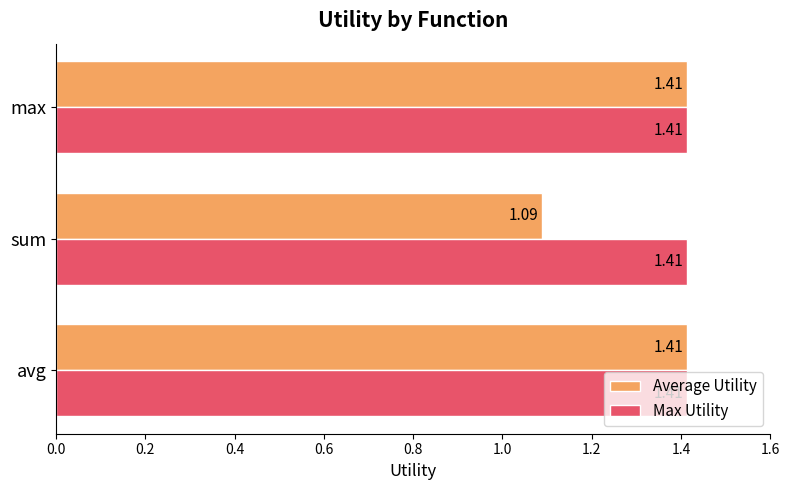

What is the difference between the Average Utility values at avg and sum?

0.3